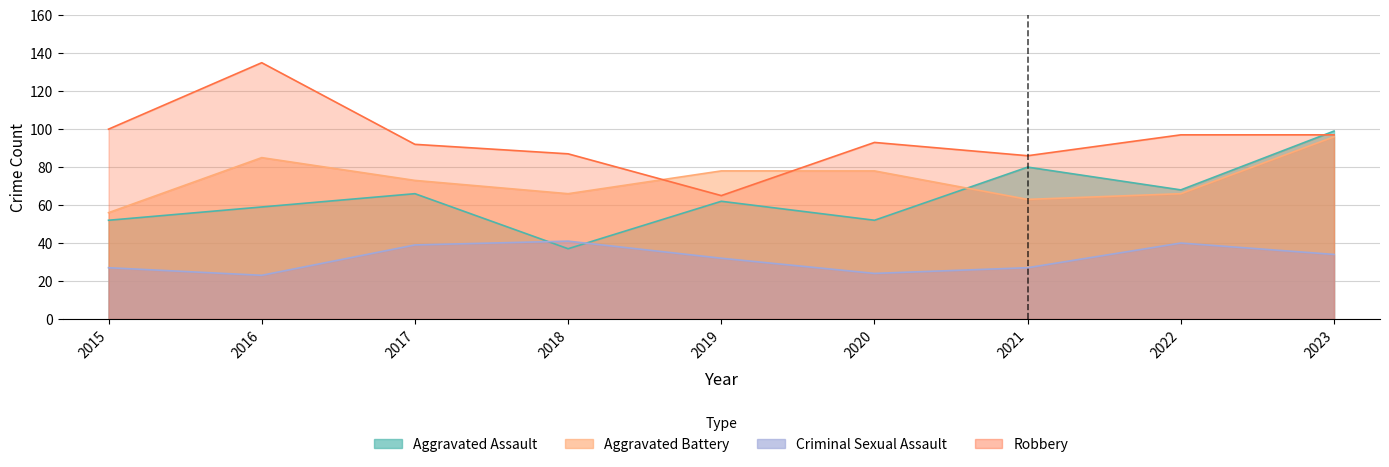

How many times do Aggravated Battery and Aggravated Assault cross each other?

1